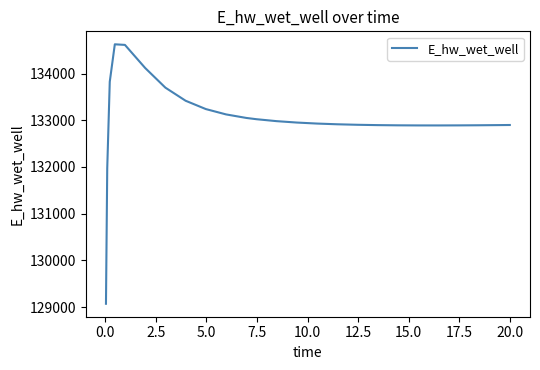

What is the difference between the maximum and minimum values?

5557.9